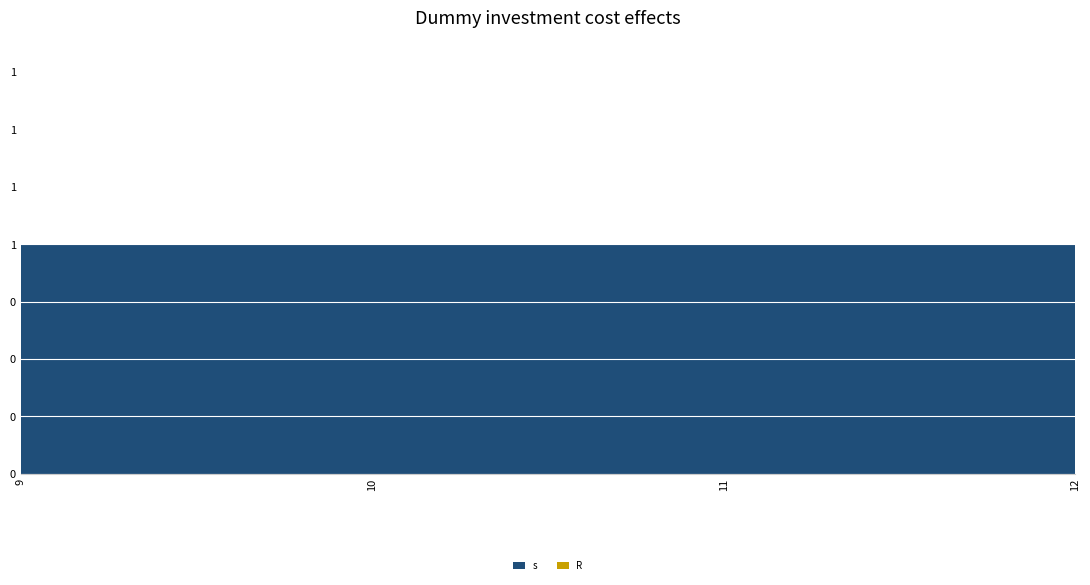

Reading left to right, extract all data points from this chart.

s: 9=1	10=1	11=1	12=1
R: 9=0	10=0	11=0	12=0